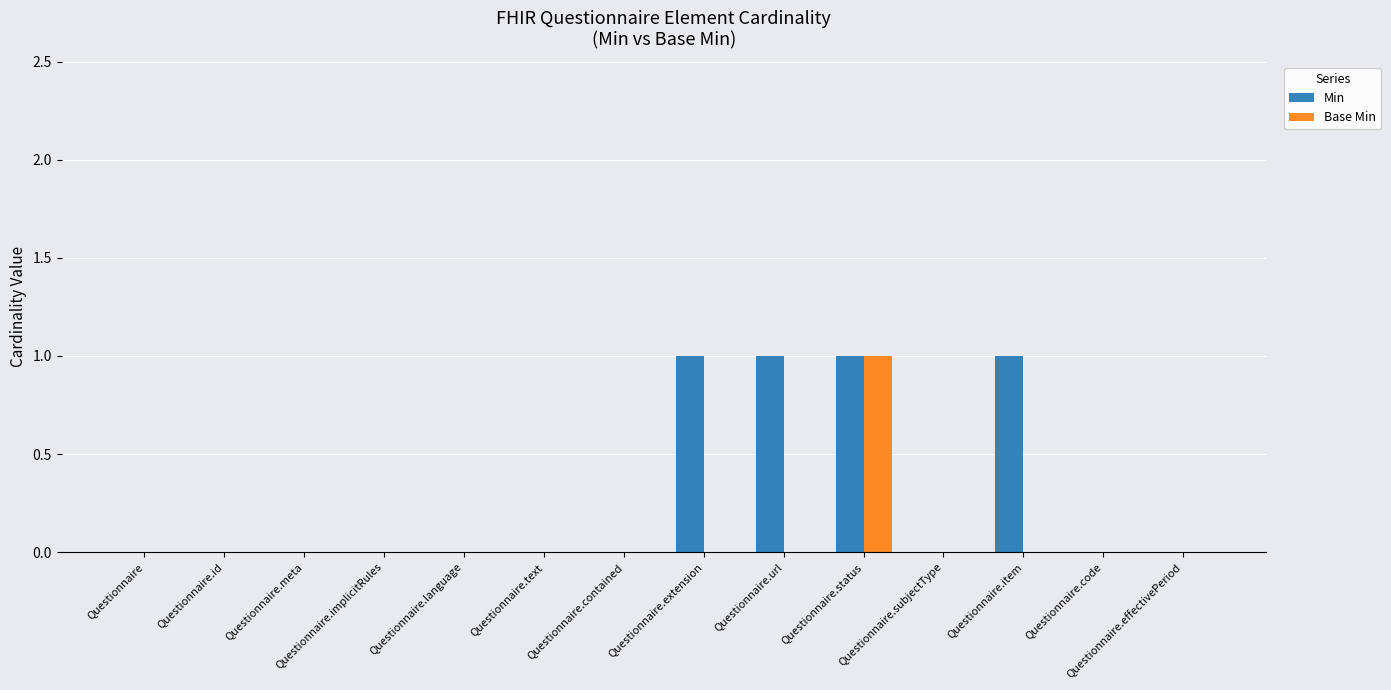

Which series has the largest total across all categories?

Min